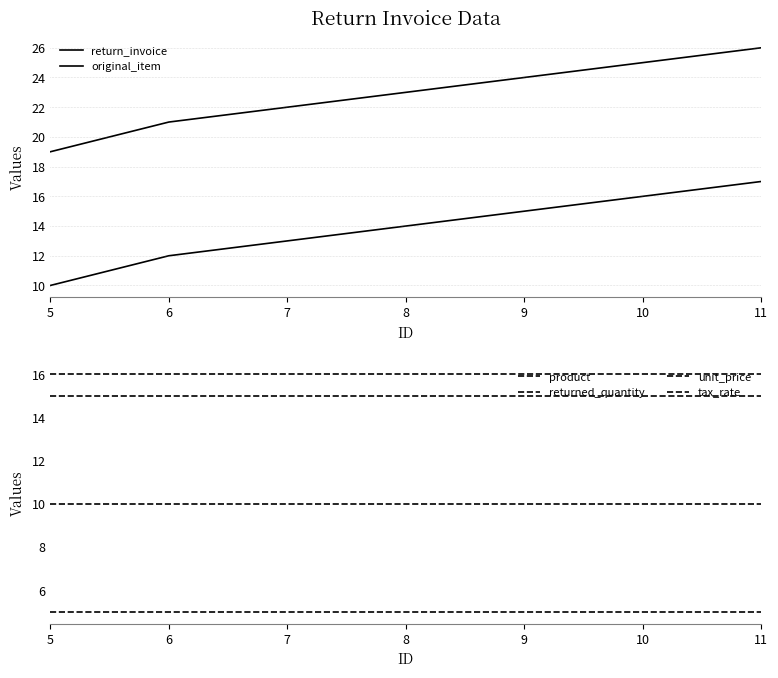

What are all the series names shown in the legend?

return_invoice, original_item, product, returned_quantity, unit_price, tax_rate